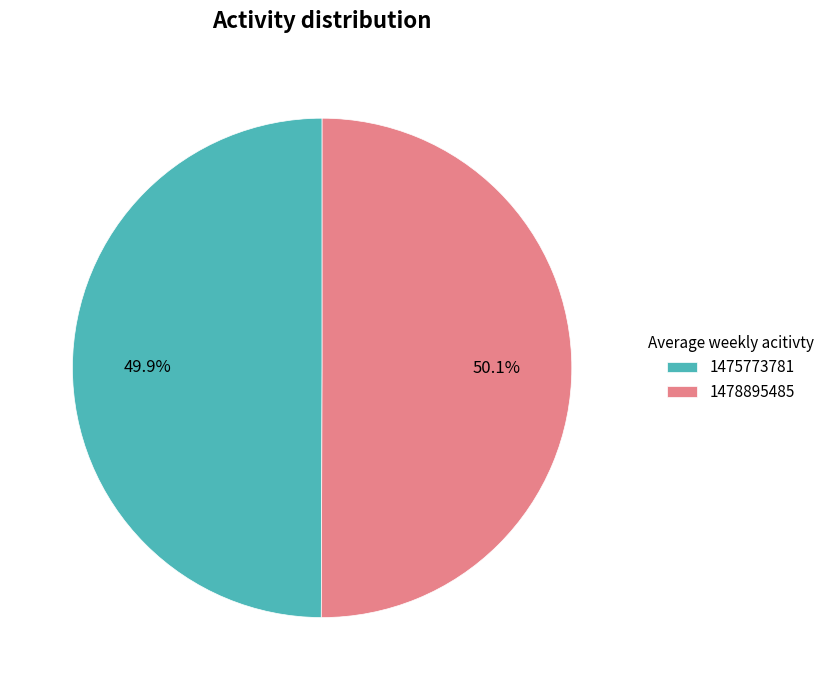

To the nearest percent, what portion does 1475773781 represent?

50%